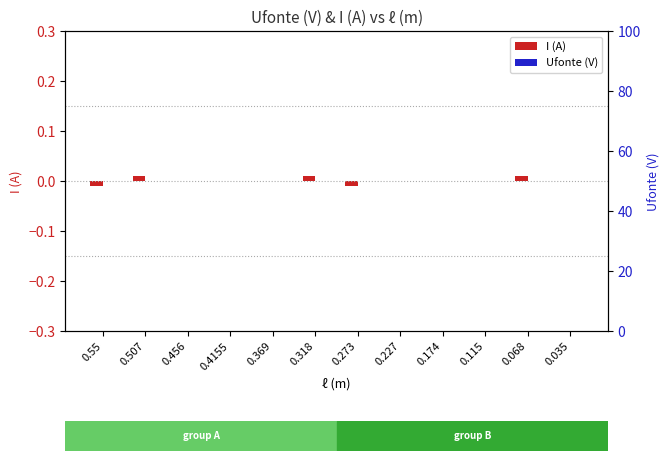

At which label is I (A) closest to 0?

0.456